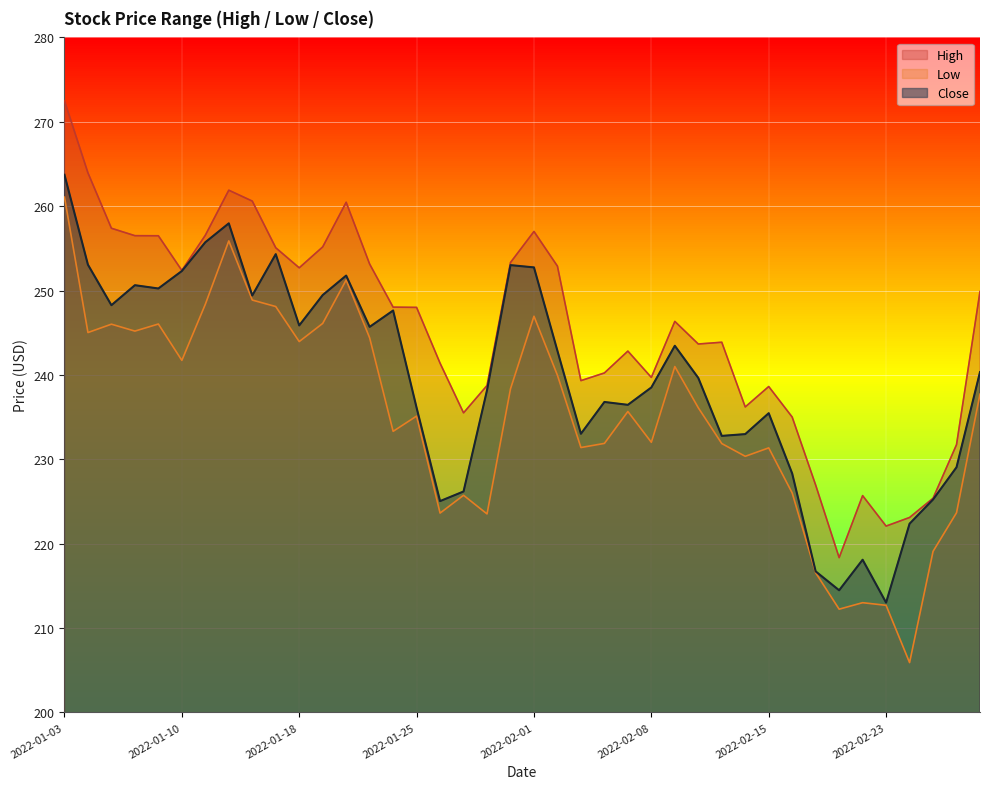

True or false: Close and Low cross at least once.

False